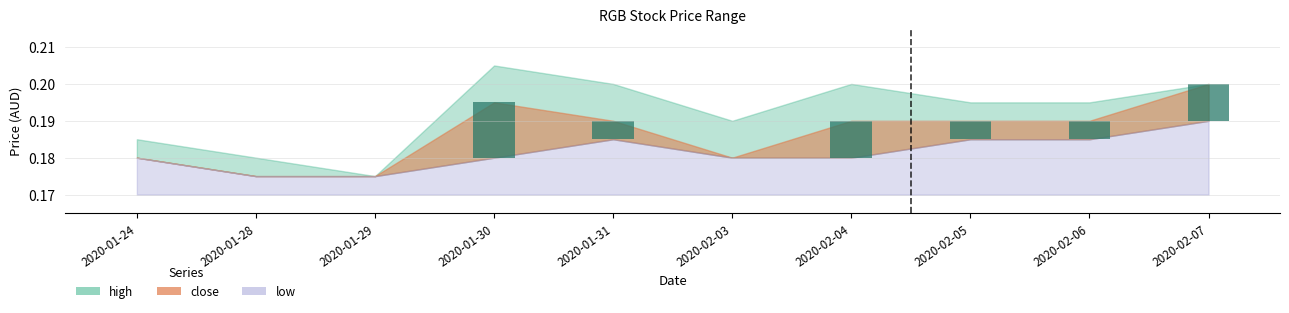

How many categories are shown in the chart?

10